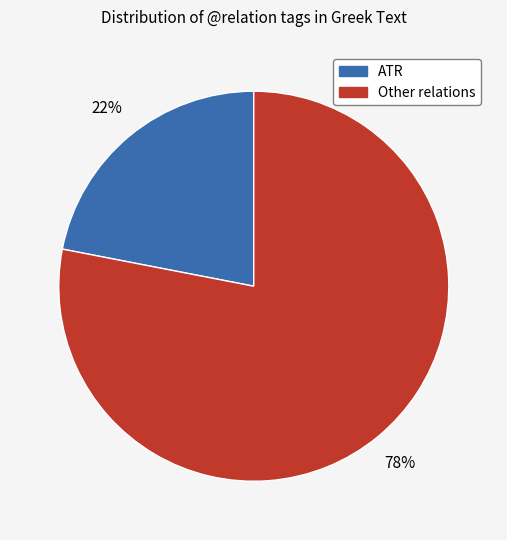

To the nearest percent, what is the average slice percentage?

50%